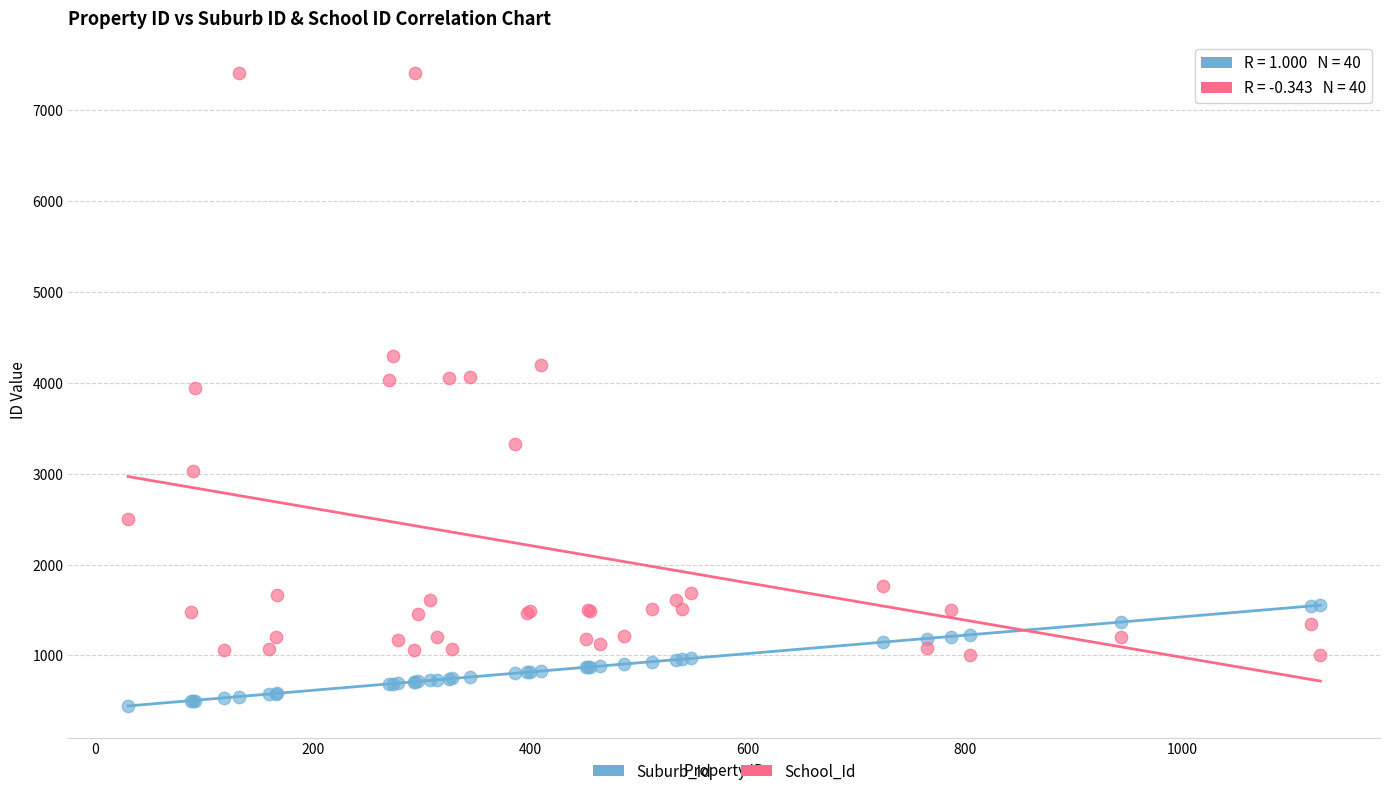

Which series contains the highest Y value?

School_Id